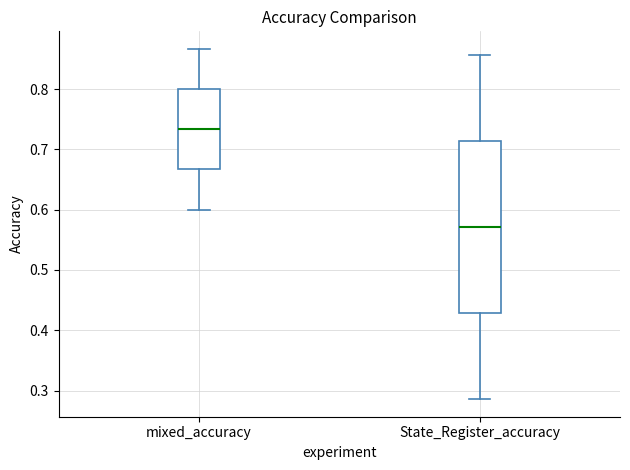

Comparing the boxes themselves (not the whiskers), which one is the tallest?

State_Register_accuracy